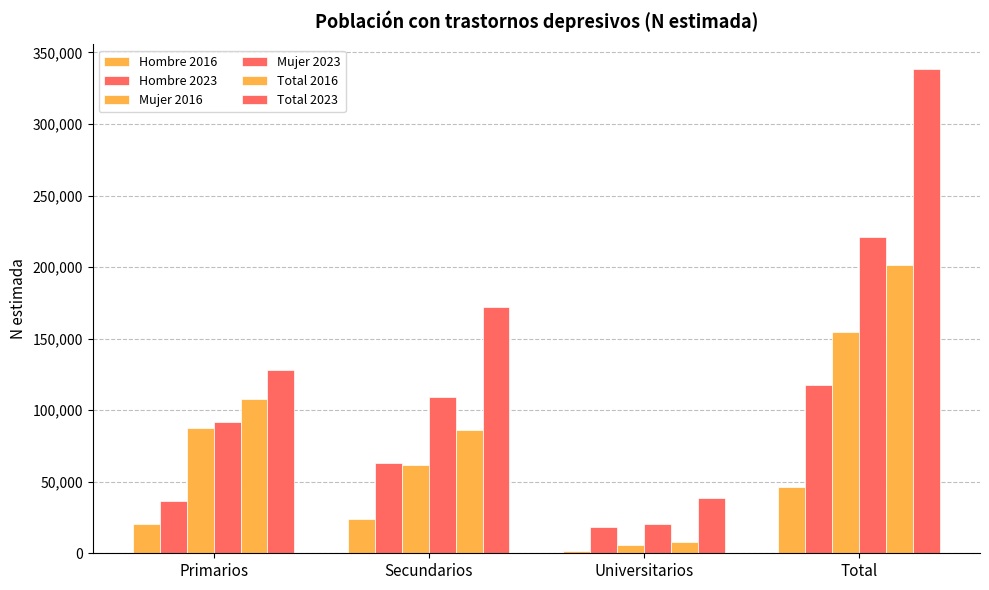

Rank the series by their maximum value, from lowest to highest.

Hombre 2016, Hombre 2023, Mujer 2016, Total 2016, Mujer 2023, Total 2023